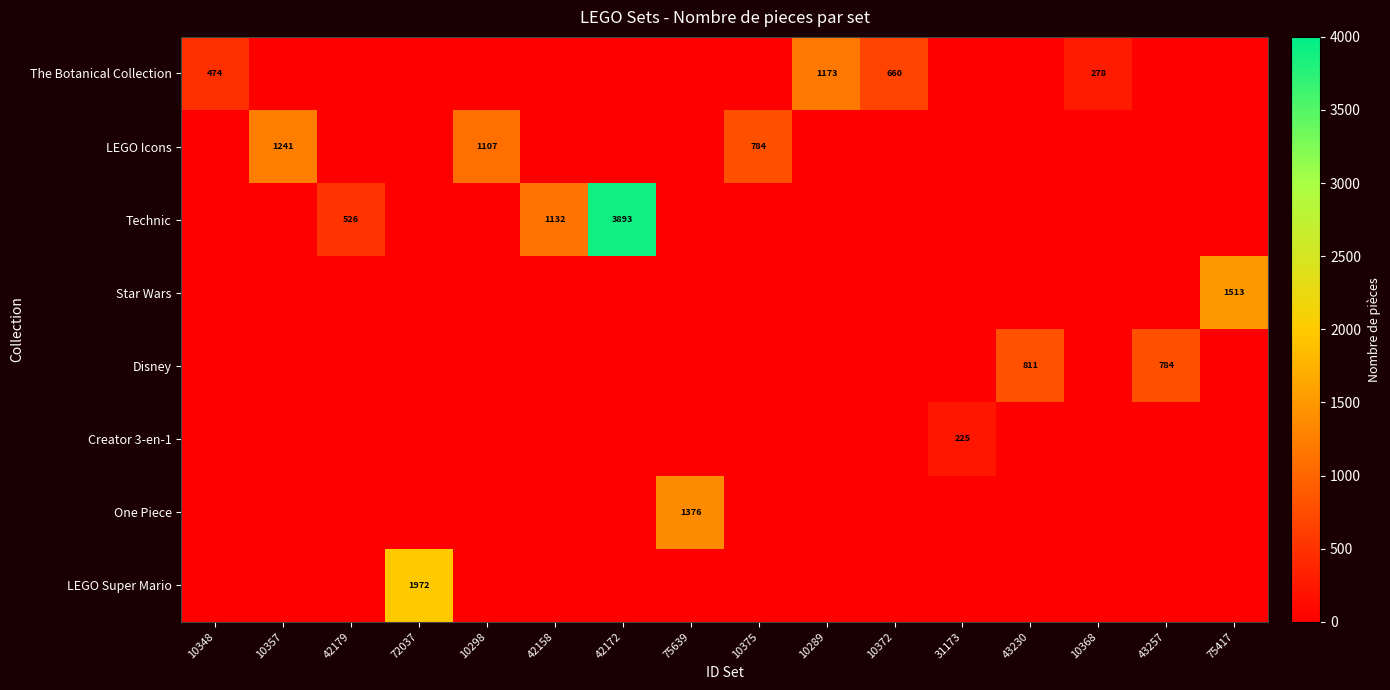

The value of Technic at 42179 is 111. True or false?

False